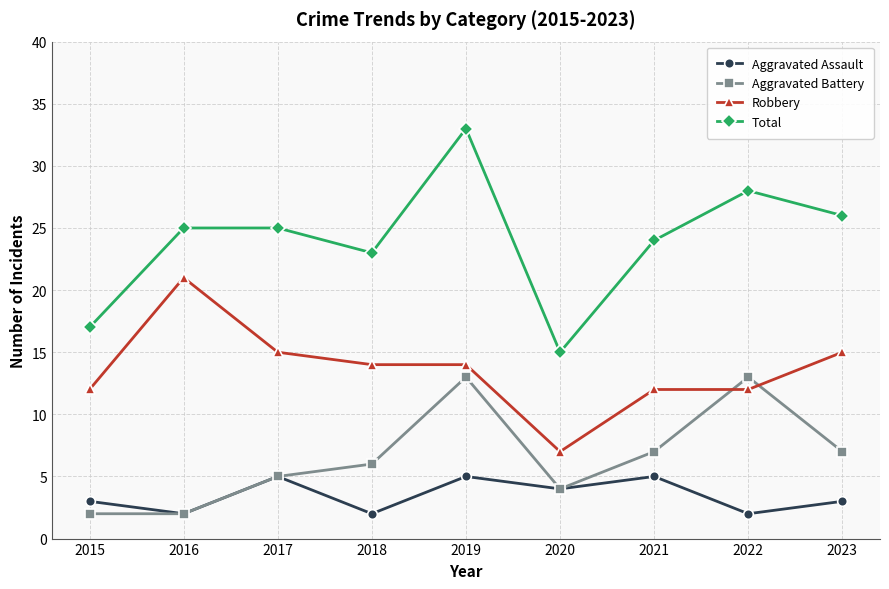

Which category has the highest value in the Total series?

2019